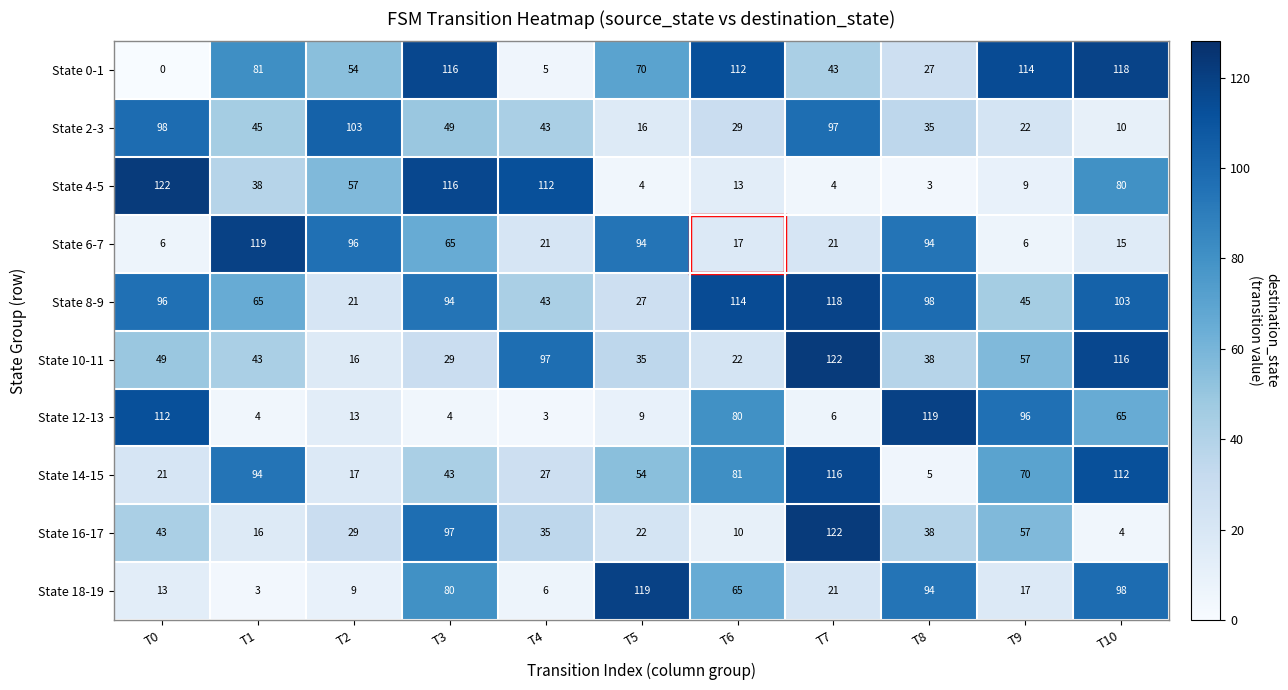

What is the spread (max minus min) of values at T0?

122